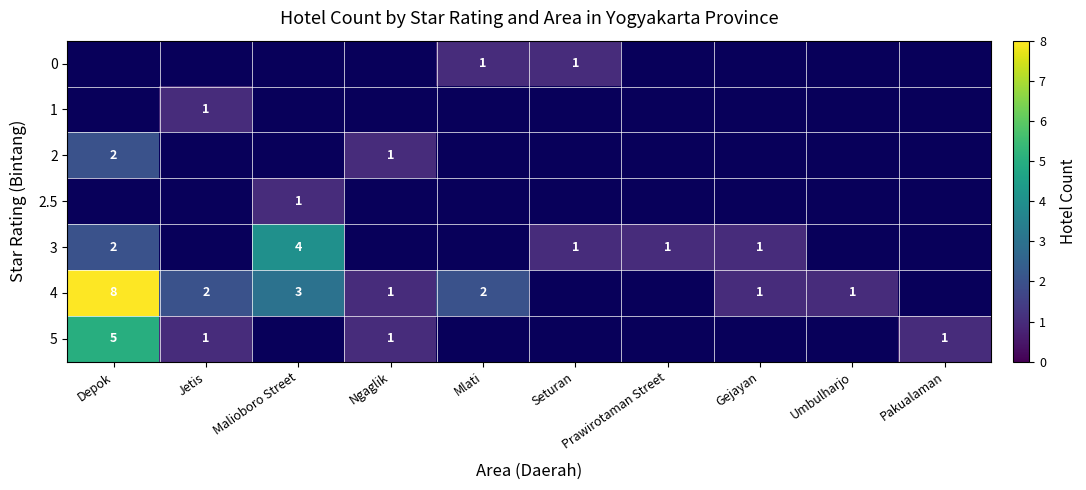

The value of 4 at Gejayan is 1. True or false?

True